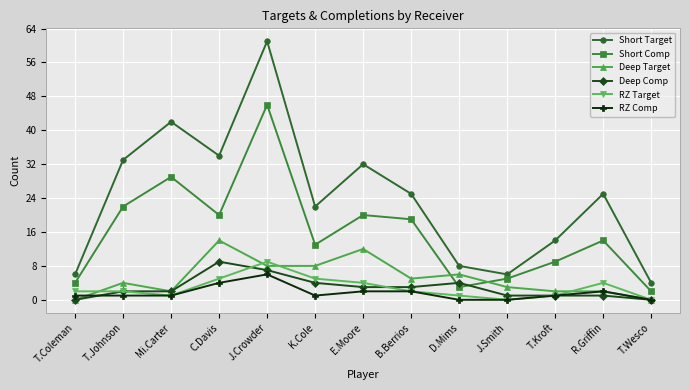

What is the value of the Short Target point at the 7th from the left?

32